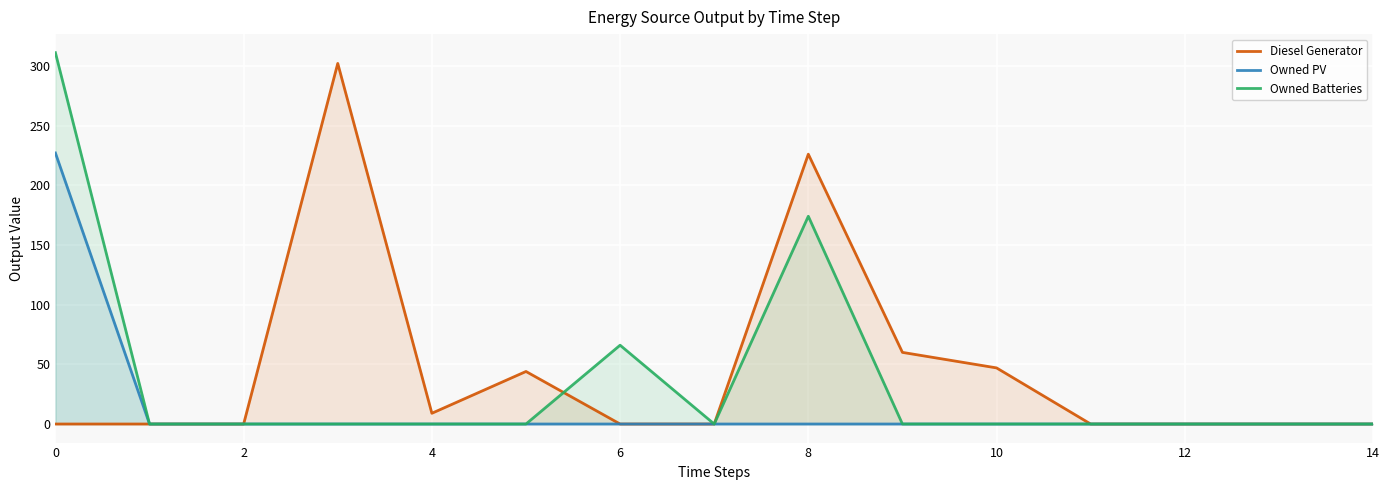

How many intersections are there between Diesel Generator and Owned Batteries?

1